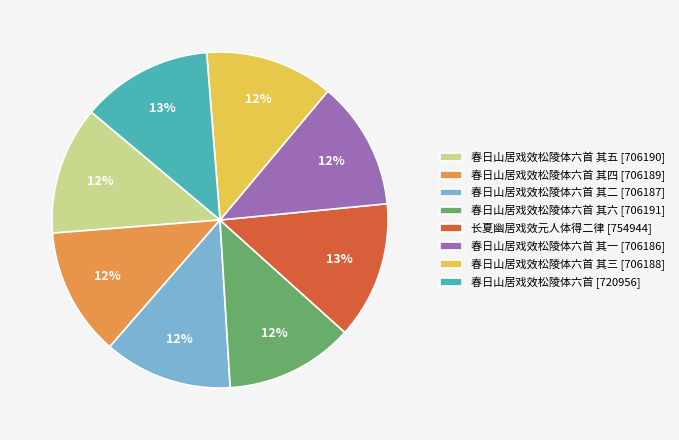

How many segments does this pie chart have?

8